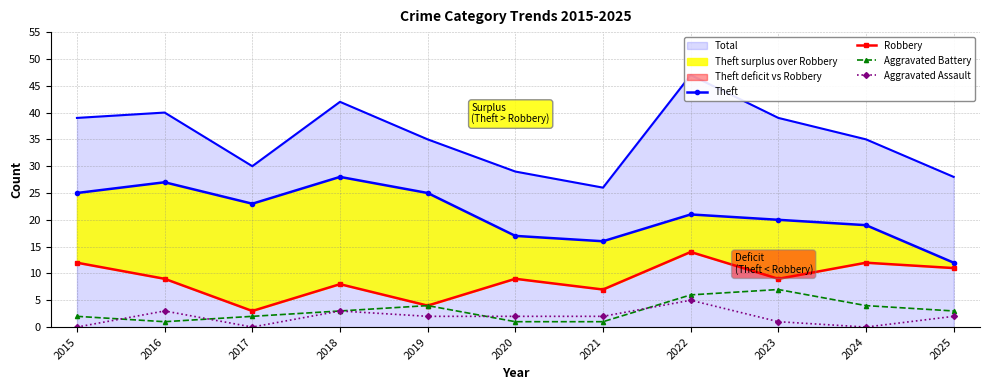

How many values in Aggravated Assault are above zero?

8